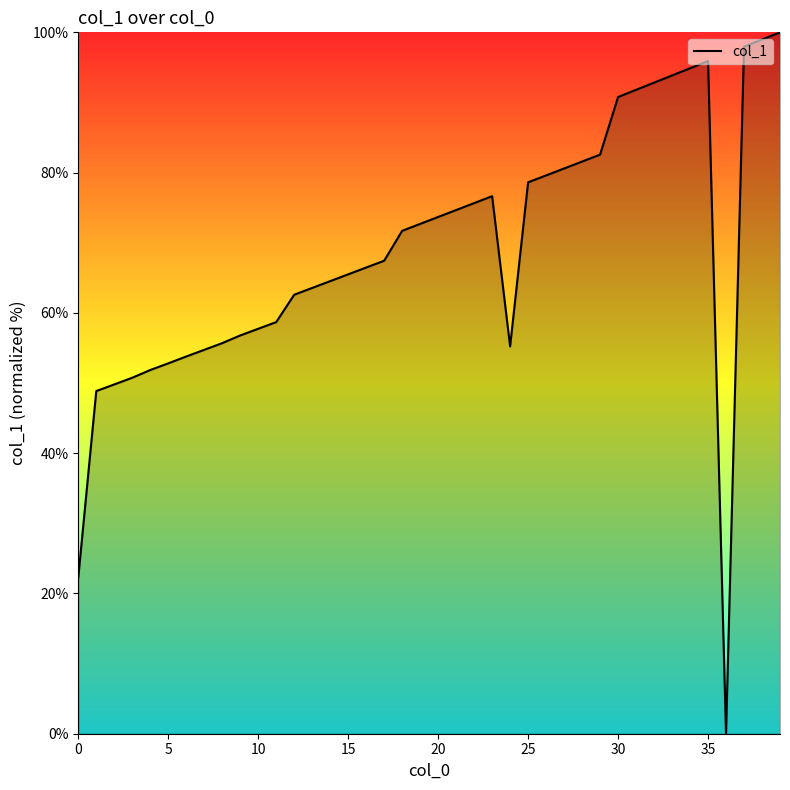

What is the greatest value displayed?

100.0